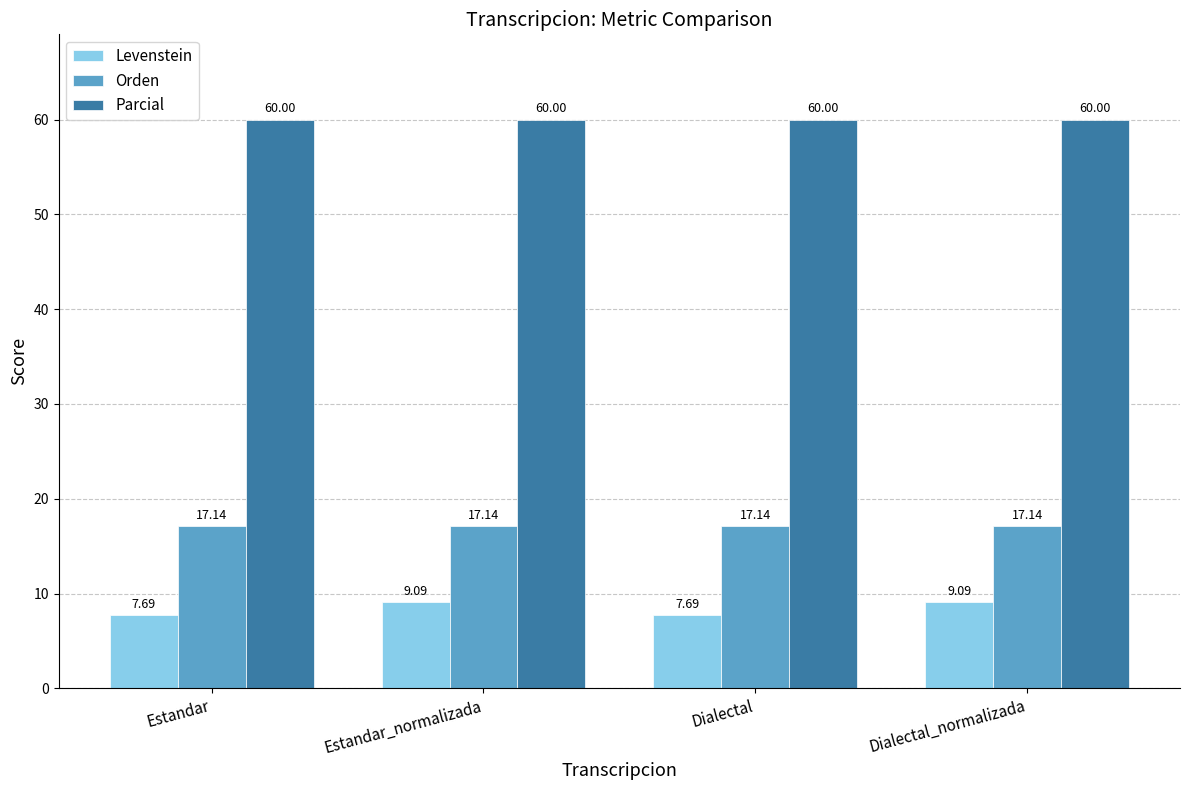

Is the value of Levenstein at Estandar_normalizada greater than the value of Orden at Estandar?

No